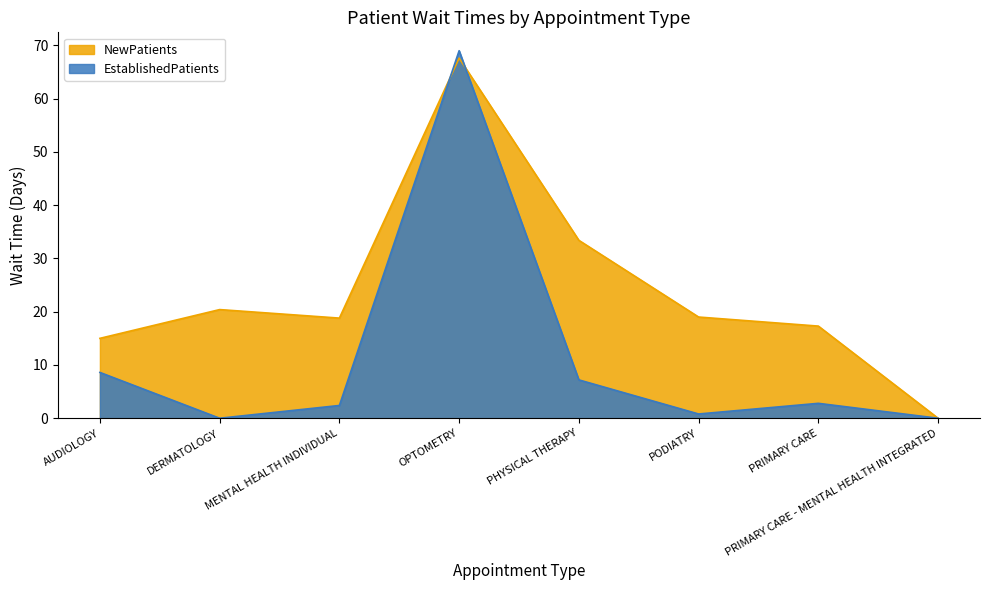

What position from the left is PODIATRY?

6